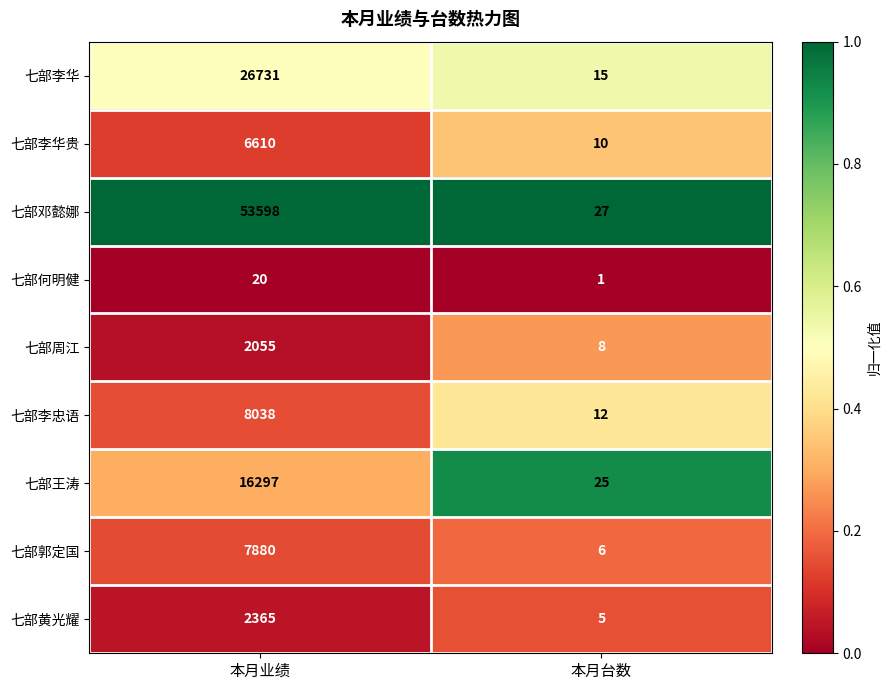

At which label does 七部李忠语 reach its minimum?

本月台数